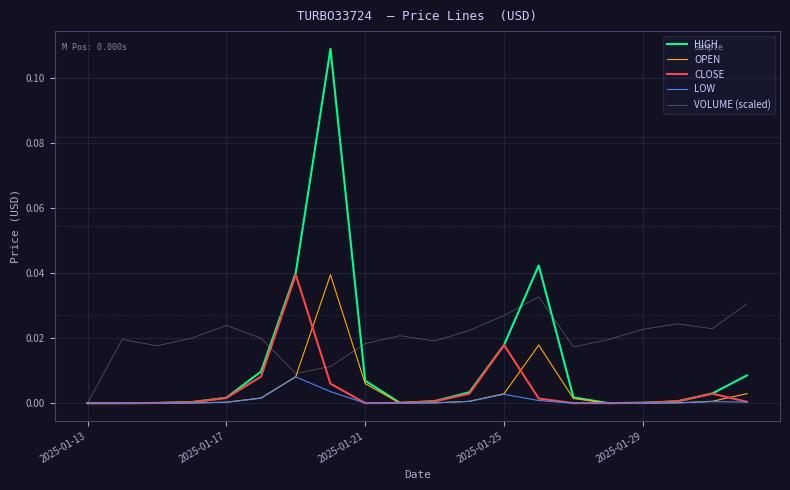

Which series has the largest range (max minus min)?

HIGH